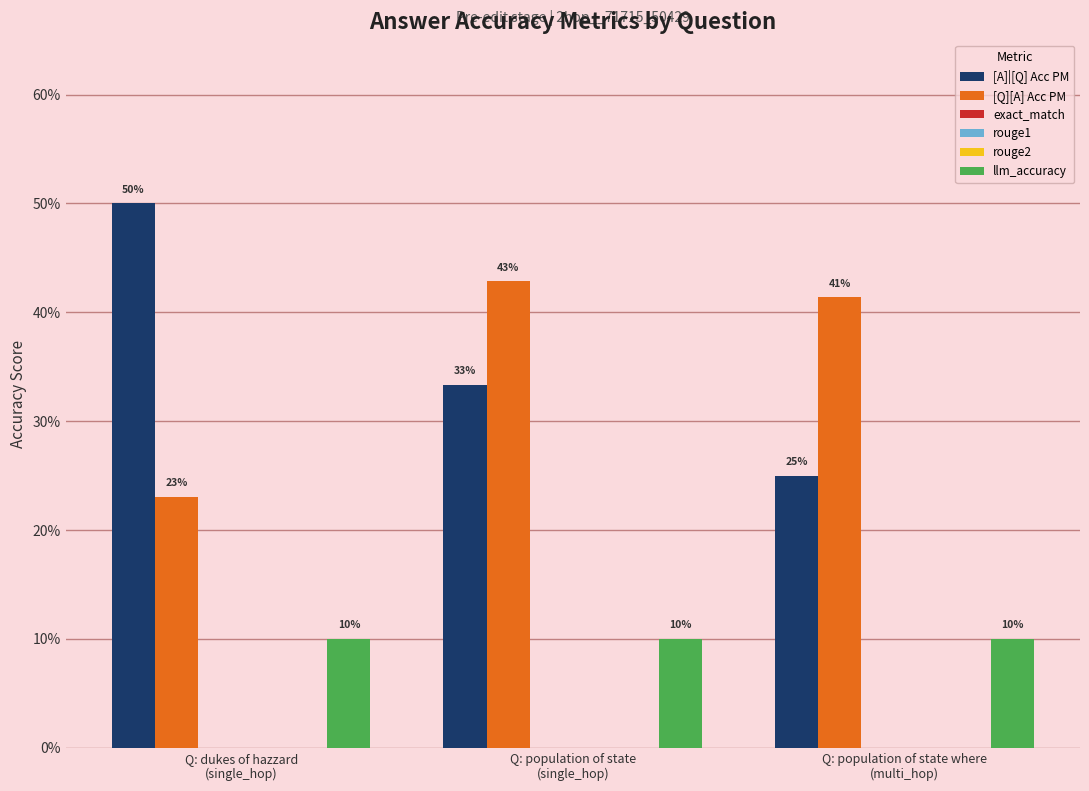

At which category is the sum across all series the highest?

Q: population of state
(single_hop)